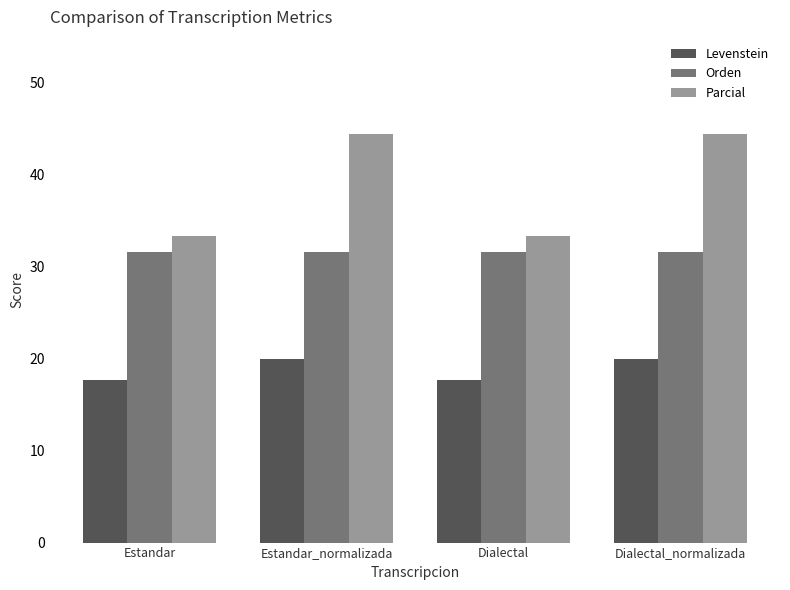

How many data points in Levenstein are above 19?

2